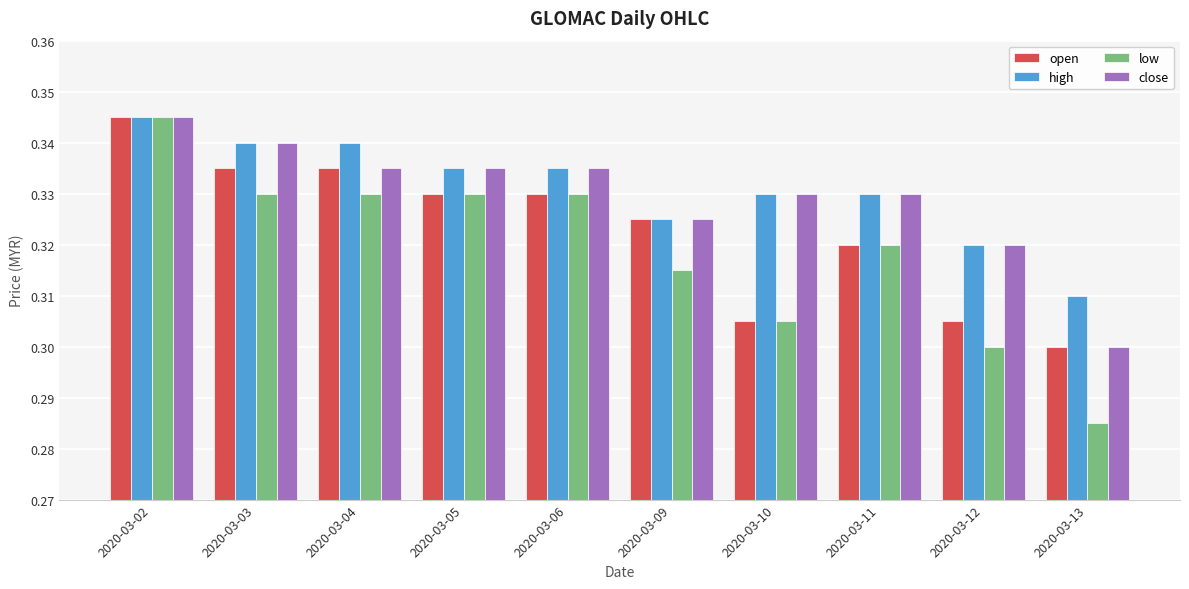

Are the bars horizontal?

No